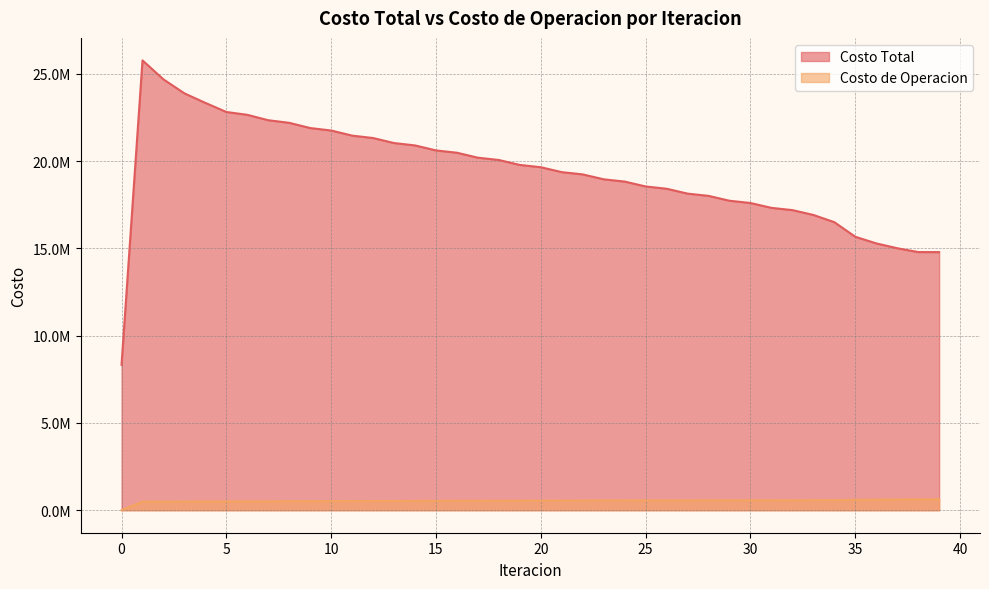

True or false: Costo Total and Costo de Operacion intersect in this chart.

False